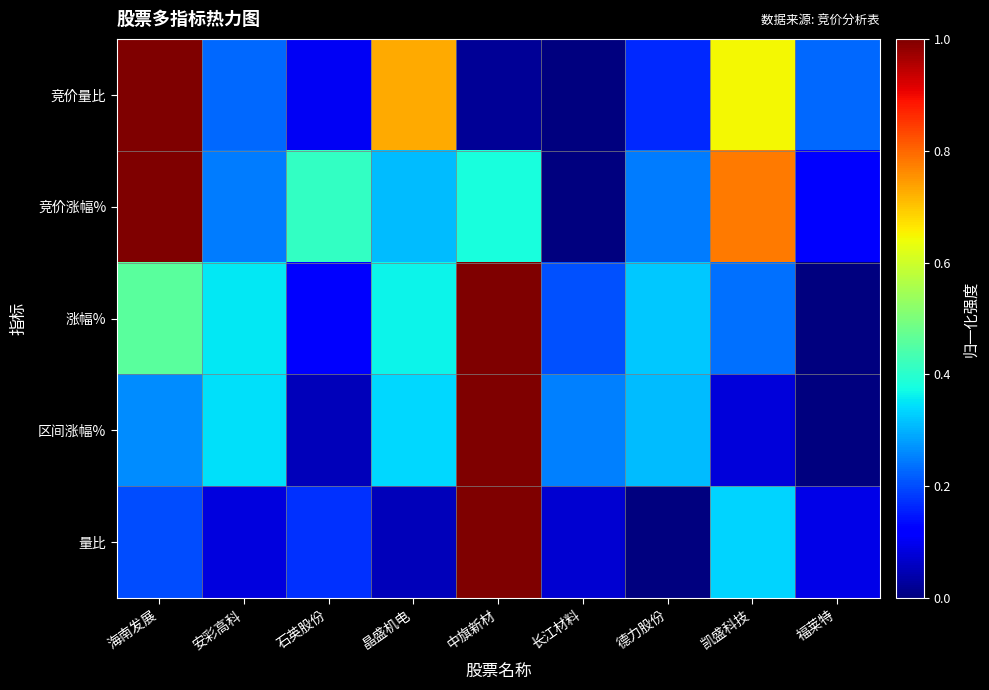

Reading right to left, list all the values displayed in this chart.

竞价量比: 福莱特=0.2	凯盛科技=0.6	德力股份=0.2	长江材料=0.0	中旗新材=0.0	晶盛机电=0.7	石英股份=0.1	安彩高科=0.2	海南发展=1.0
竞价涨幅%: 福莱特=0.1	凯盛科技=0.8	德力股份=0.2	长江材料=0.0	中旗新材=0.4	晶盛机电=0.3	石英股份=0.4	安彩高科=0.2	海南发展=1.0
涨幅%: 福莱特=0.0	凯盛科技=0.2	德力股份=0.3	长江材料=0.2	中旗新材=1.0	晶盛机电=0.4	石英股份=0.1	安彩高科=0.4	海南发展=0.5
区间涨幅%: 福莱特=0.0	凯盛科技=0.1	德力股份=0.3	长江材料=0.3	中旗新材=1.0	晶盛机电=0.3	石英股份=0.1	安彩高科=0.3	海南发展=0.3
量比: 福莱特=0.1	凯盛科技=0.3	德力股份=0.0	长江材料=0.1	中旗新材=1.0	晶盛机电=0.1	石英股份=0.2	安彩高科=0.1	海南发展=0.2